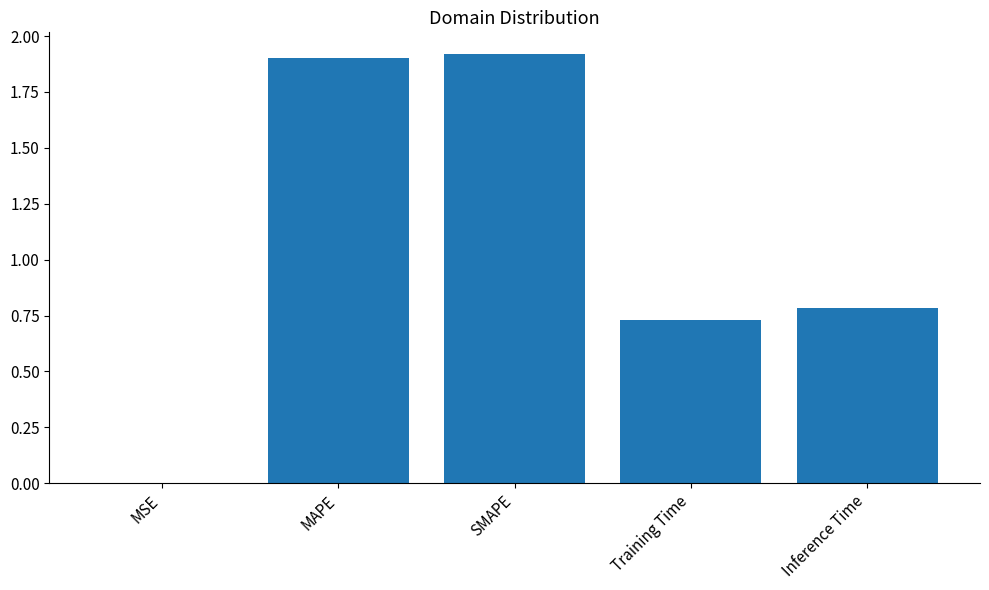

Which category has the highest value across all series?

SMAPE